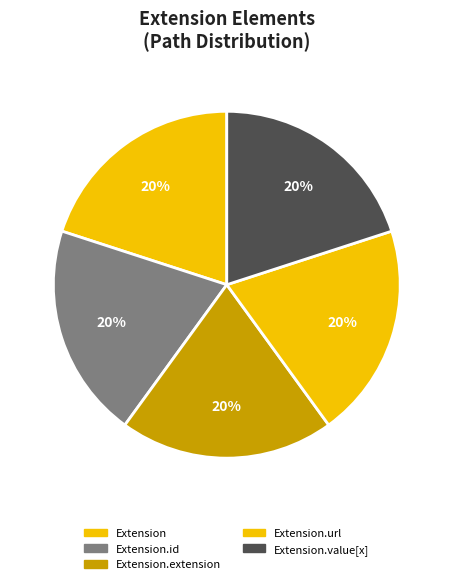

Which category has the smallest portion of the pie?

Extension